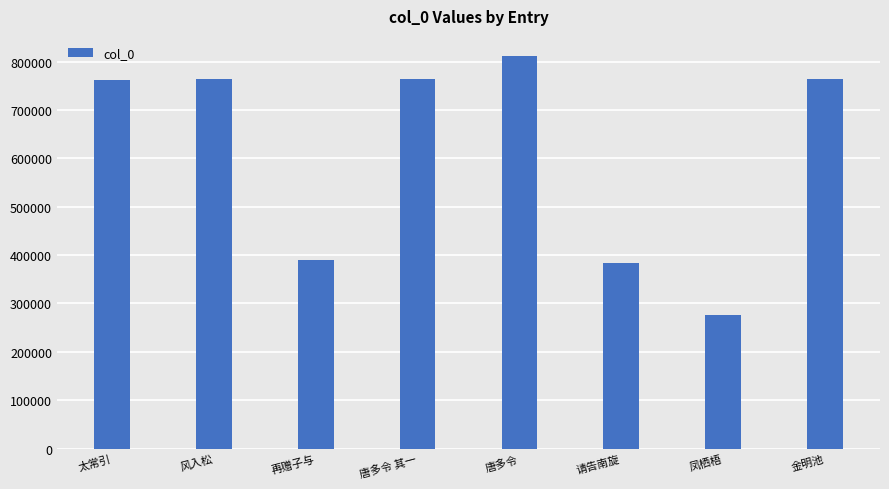

How many data points are less than 763251?

4